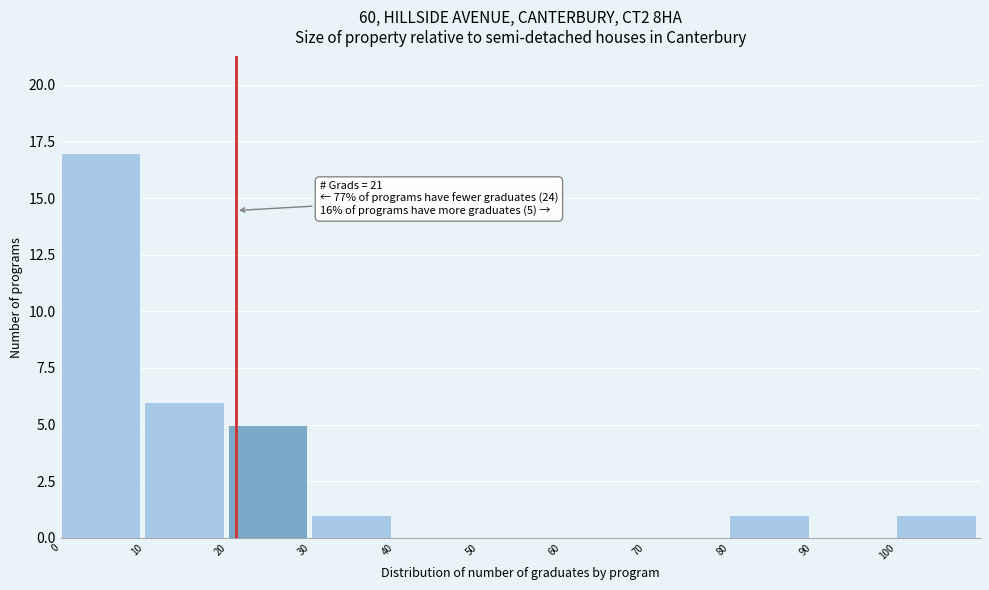

Over which range of the x-axis is the bar tallest?

0 to 10